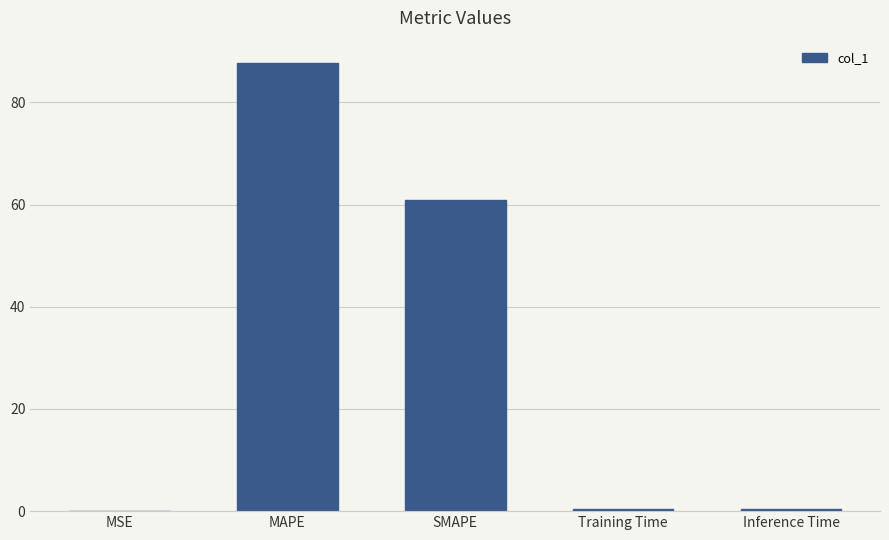

What is the greatest value displayed?

87.7